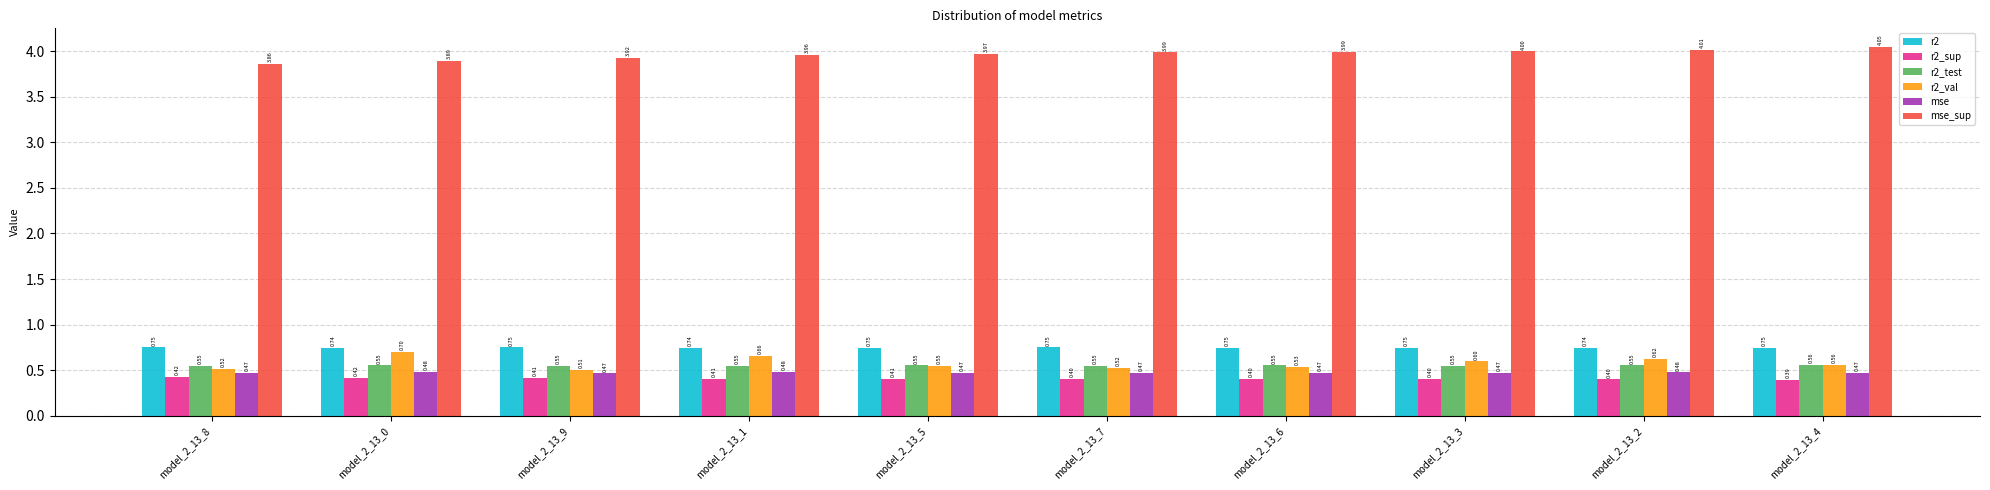

Which series changed the most between model_2_13_8 and model_2_13_1?

r2_val